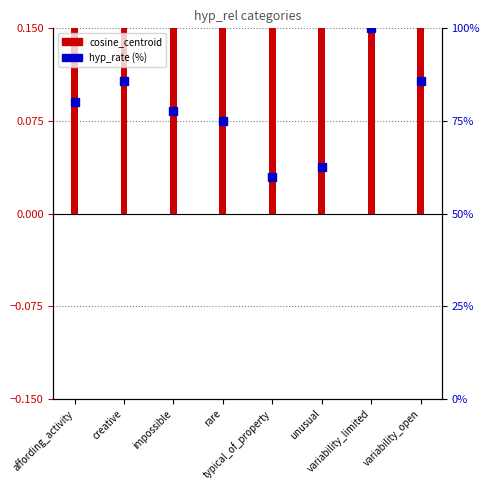

Reading left to right, what are all the values shown in this chart?

cosine_centroid: affording_activity=0.7	creative=0.4	impossible=0.3	rare=0.2	typical_of_property=0.5	unusual=0.6	variability_limited=0.7	variability_open=0.3
hyp_rate (%): affording_activity=80.0	creative=85.7	impossible=77.8	rare=75.0	typical_of_property=60.0	unusual=62.5	variability_limited=100.0	variability_open=85.7